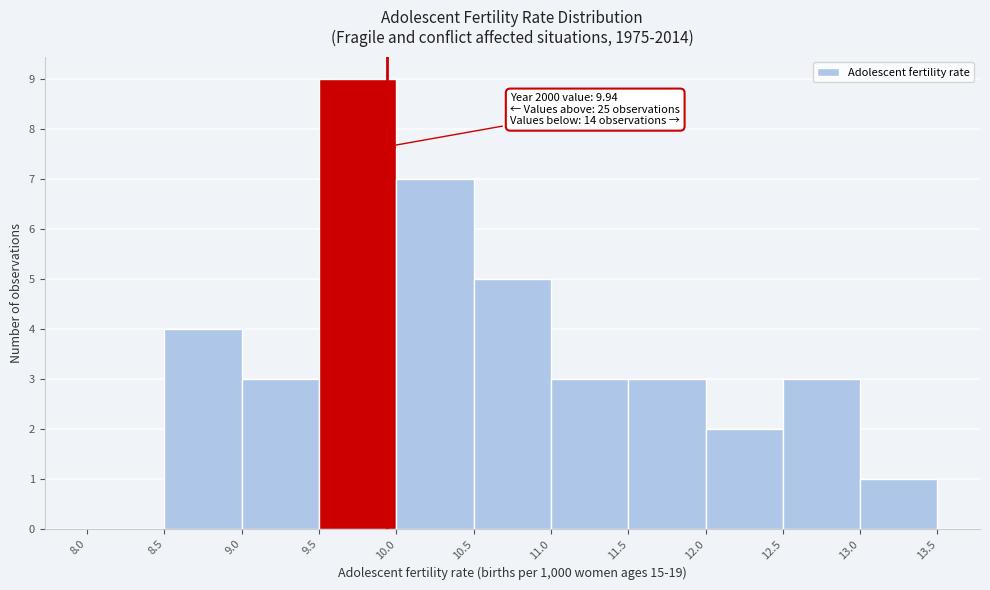

Over which range of the x-axis is the bar tallest?

9.5 to 10.0